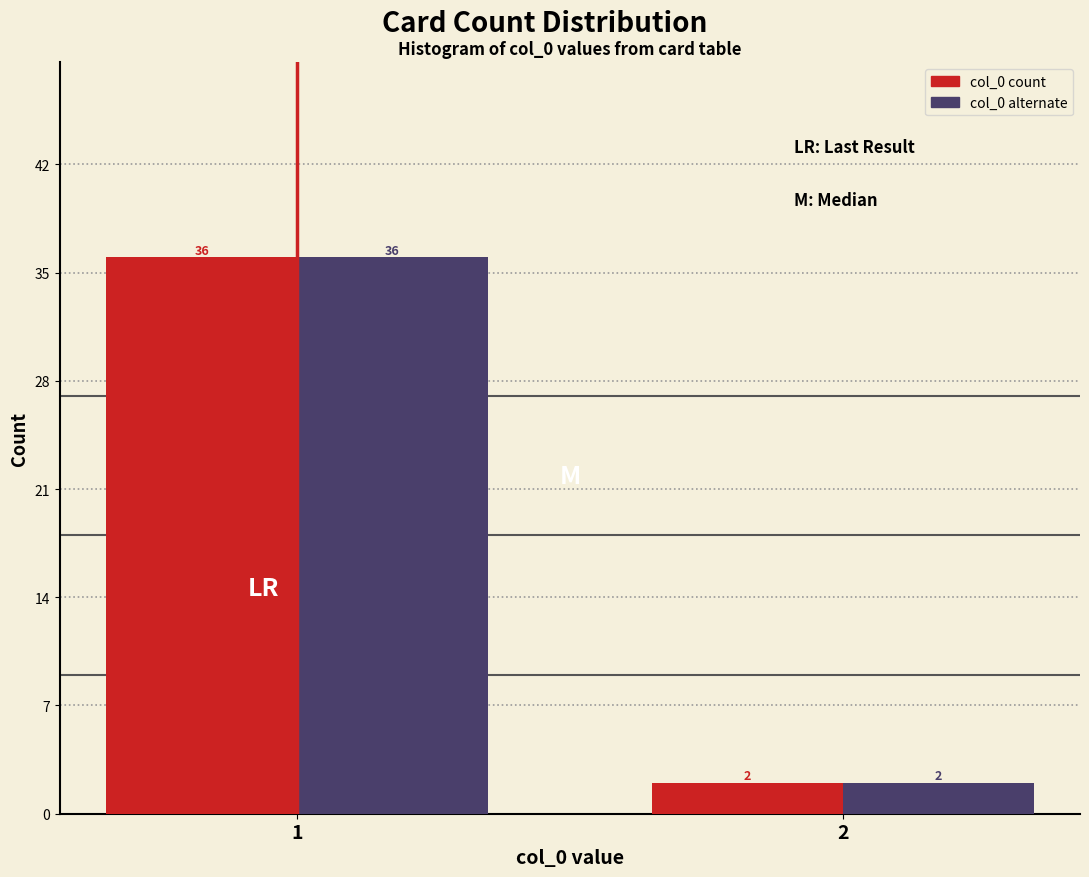

Reading right to left, extract all data points from this chart.

col_0 count: 2=2	1=36
col_0 alternate: 2=2	1=36